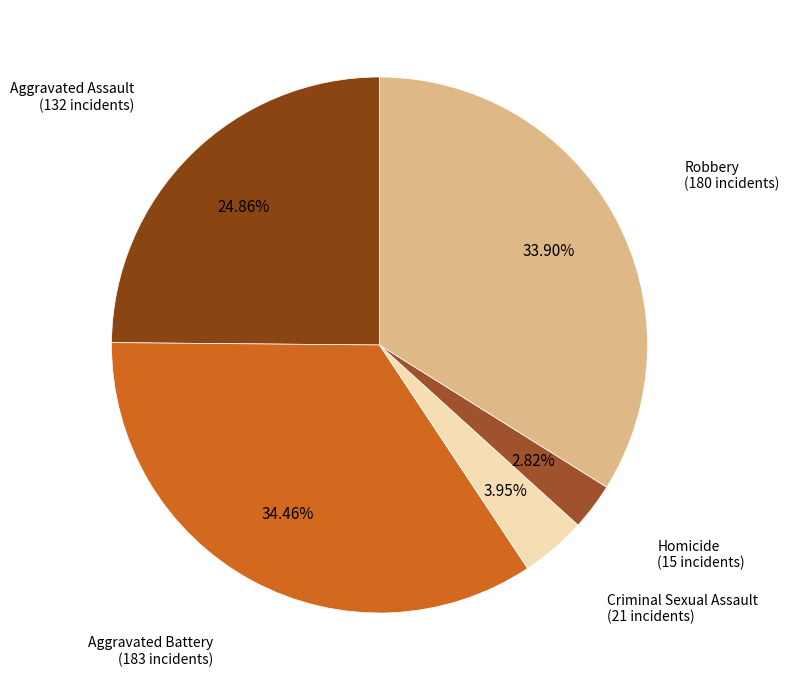

To the nearest percent, what portion does Aggravated Battery represent?

34%